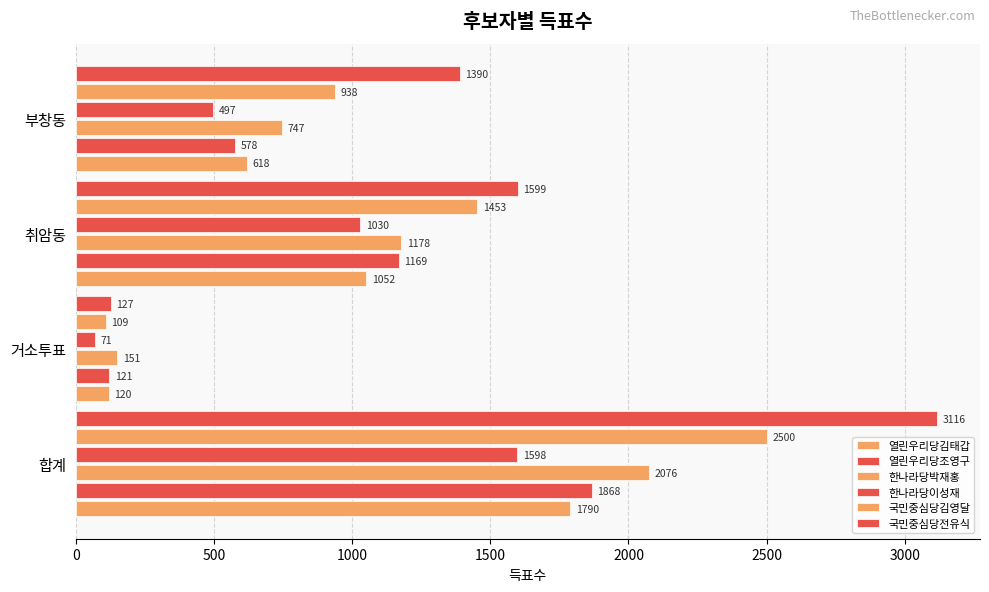

How many data points in 한나라당박재홍 are less than 1178?

2